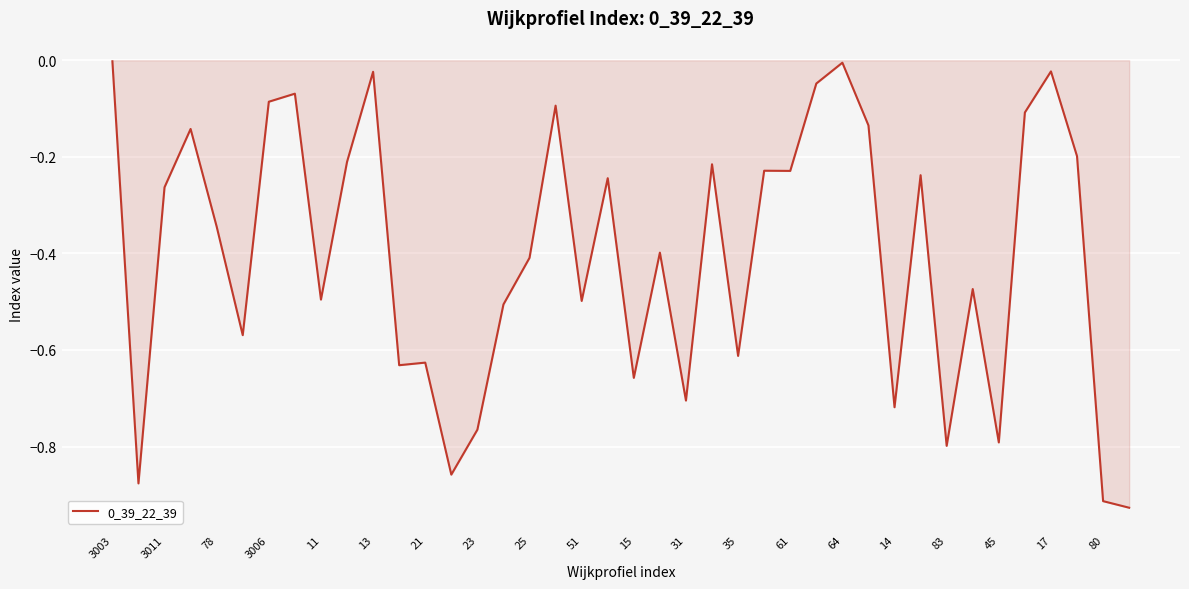

What is the difference between the maximum and minimum values?

0.9